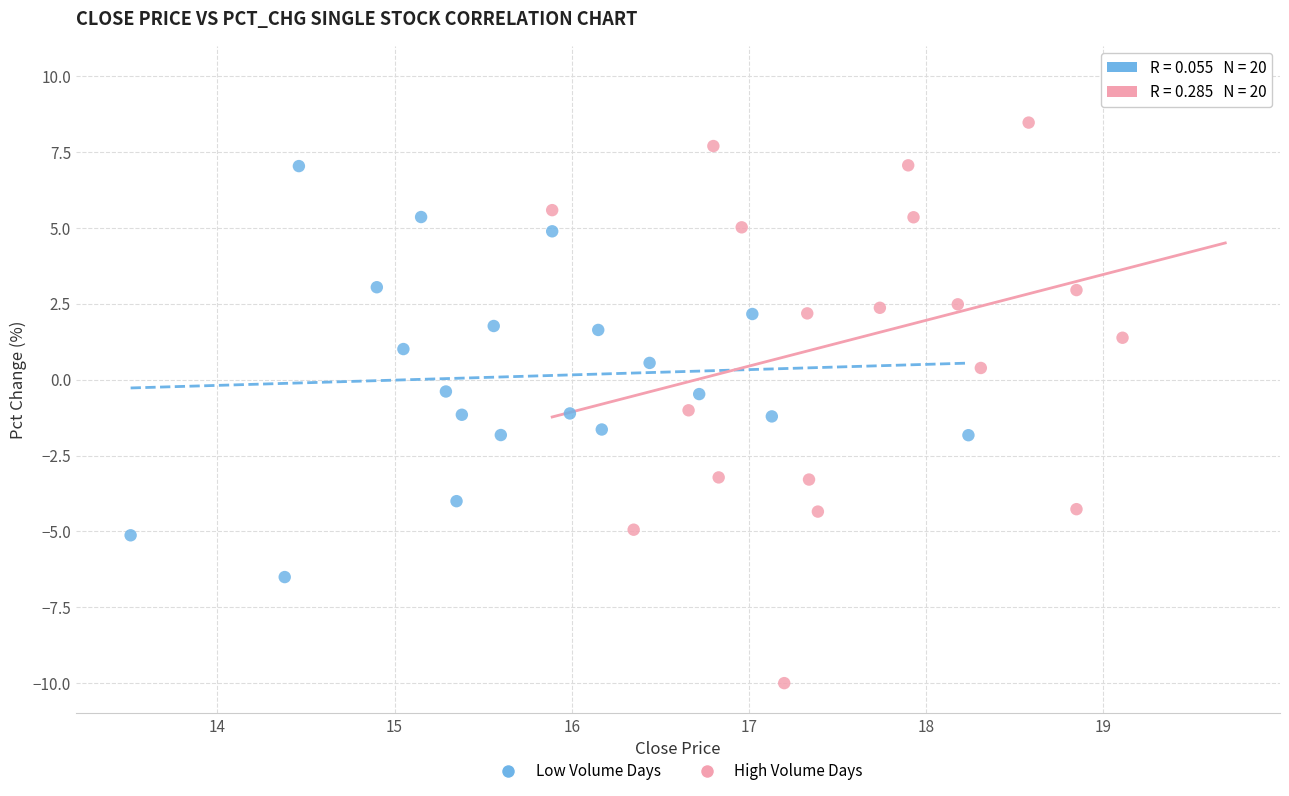

Which series reaches the minimum Y coordinate?

High Volume Days